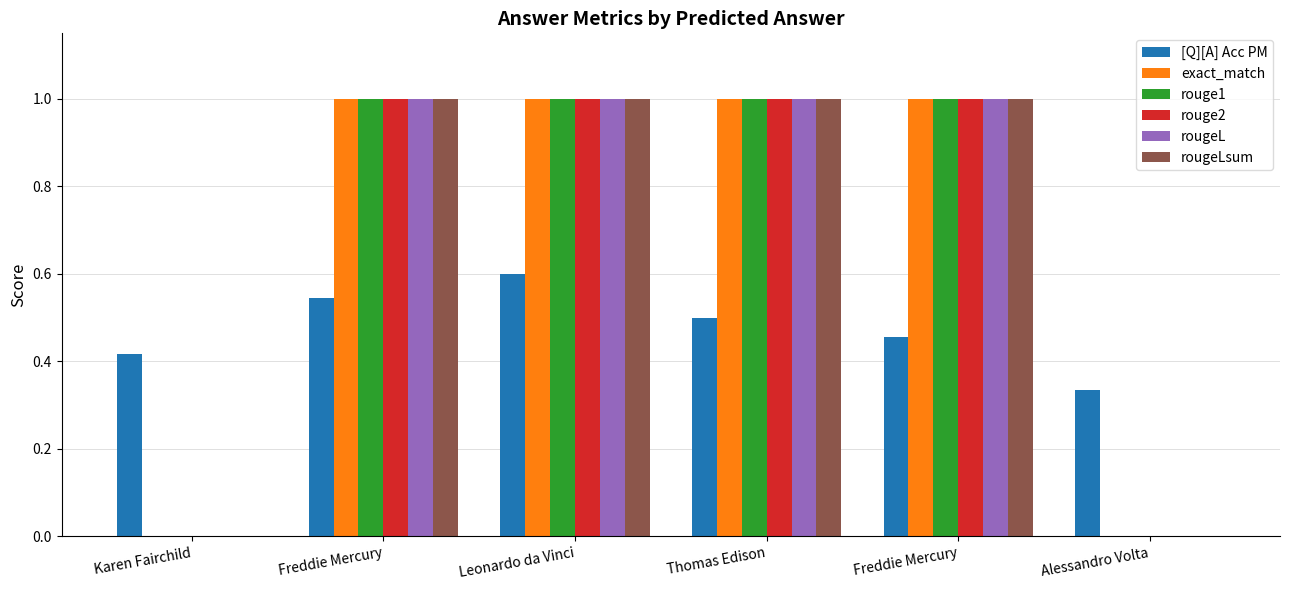

What is the sum of all rouge2 values?

4.0